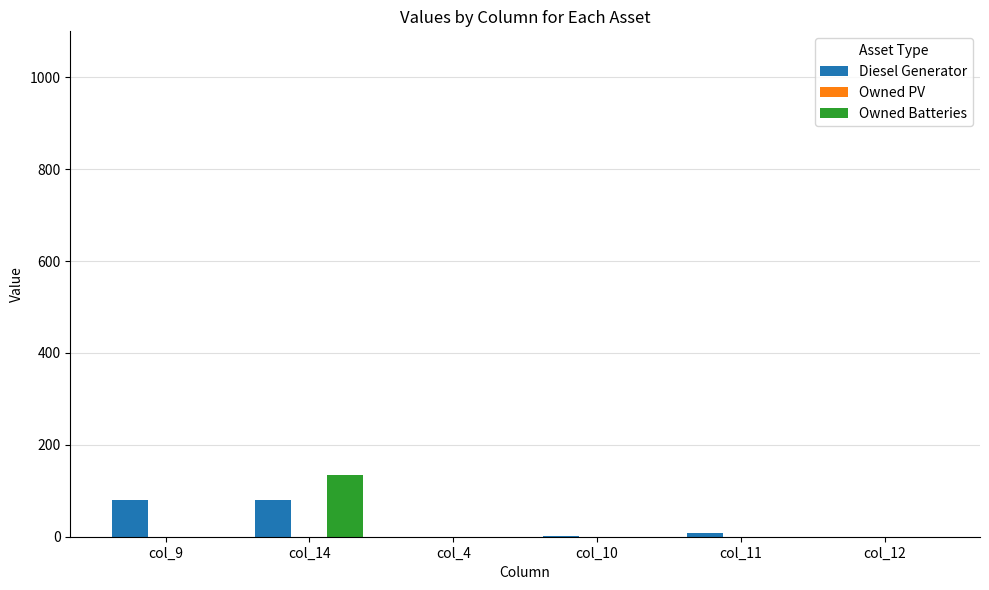

The value of Owned Batteries at col_12 is -89. True or false?

False